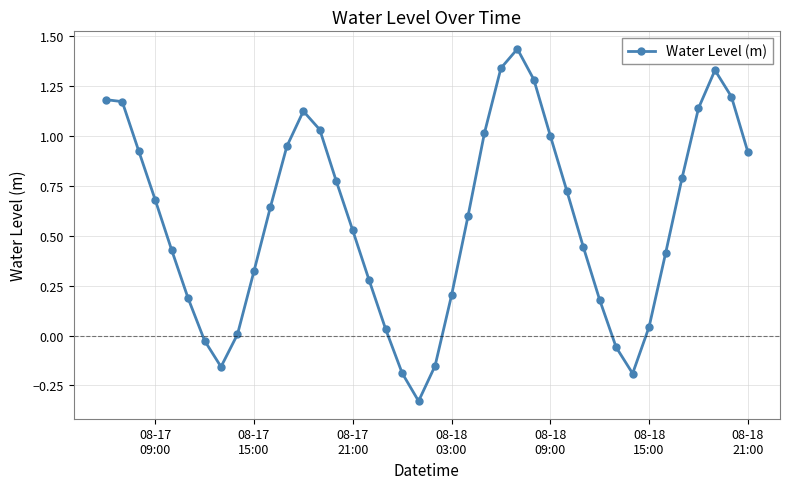

What is the sum of all values?

23.2